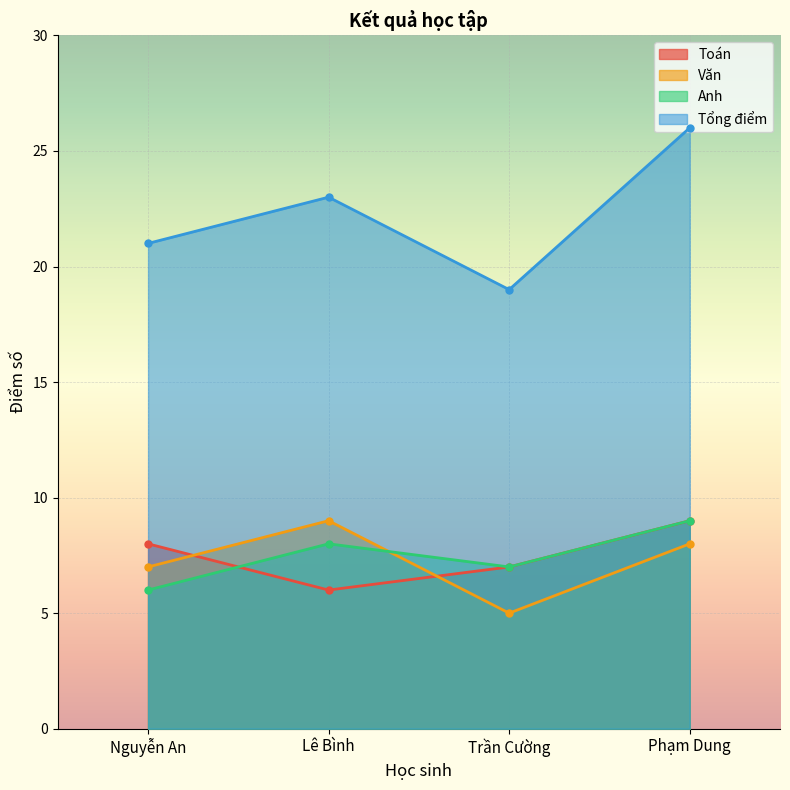

Rank the series at Trần Cường from highest to lowest value.

Tổng điểm, Toán, Anh, Văn